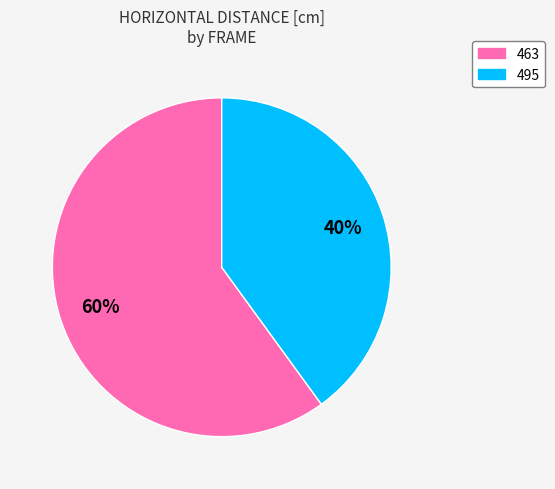

How many slices are in this pie chart?

2